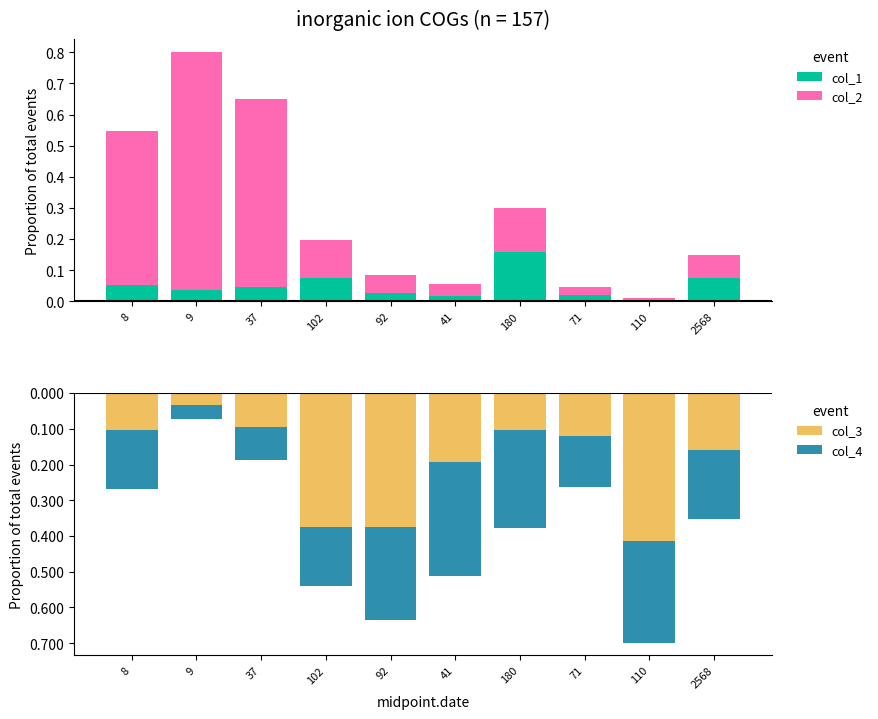

List the series in order of their peak value, highest first.

col_2, col_1, col_3, col_4